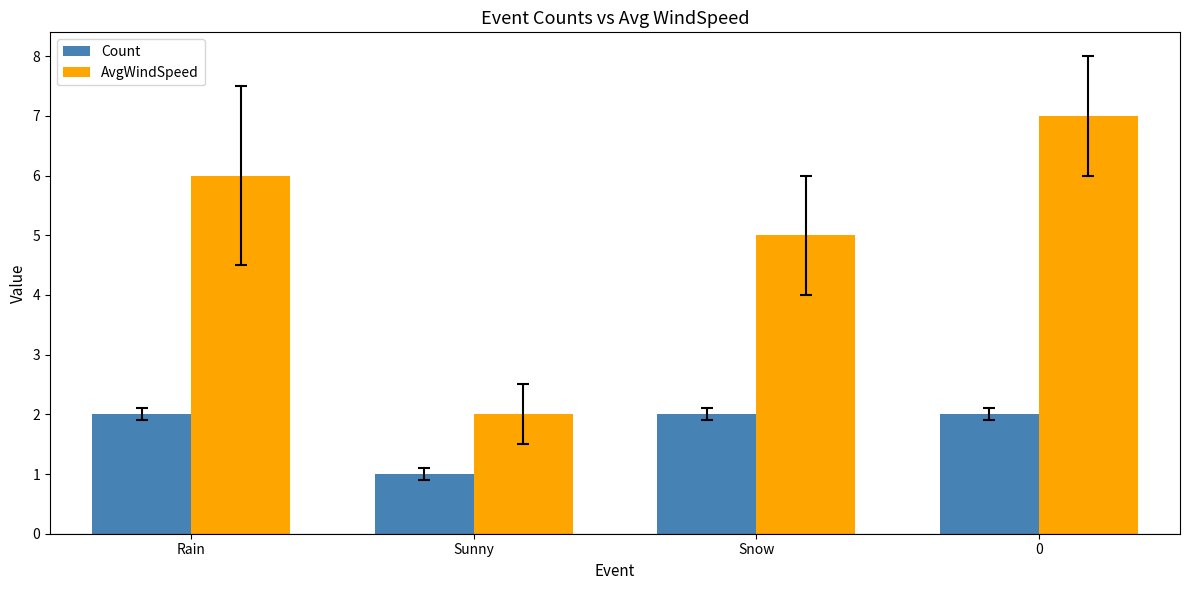

What is the sum of the Count values at Sunny and Snow?

3